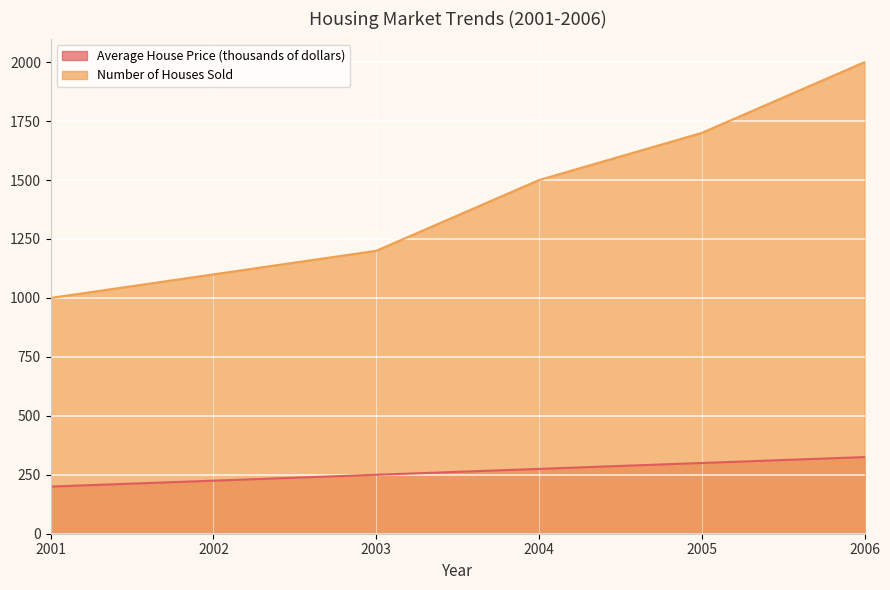

How many data points in Average House Price (thousands of dollars) are less than 275?

3